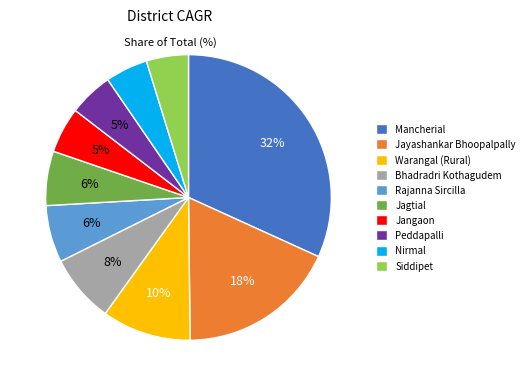

Which has a higher value, Rajanna Sircilla or Warangal (Rural)?

Warangal (Rural)